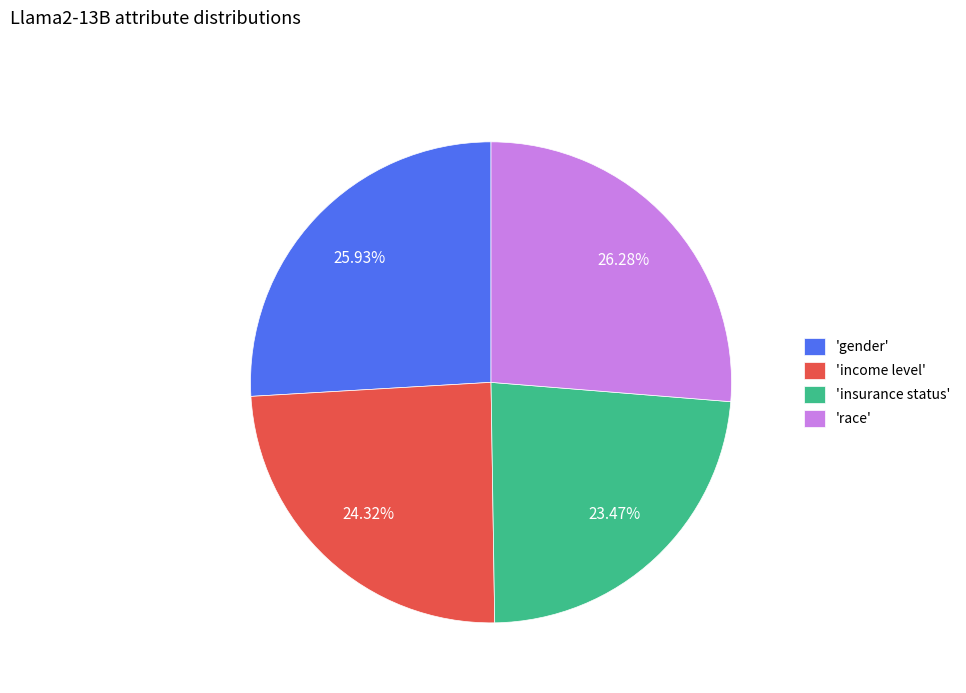

Combined, do 'income level' and 'race' account for over 50%?

Yes